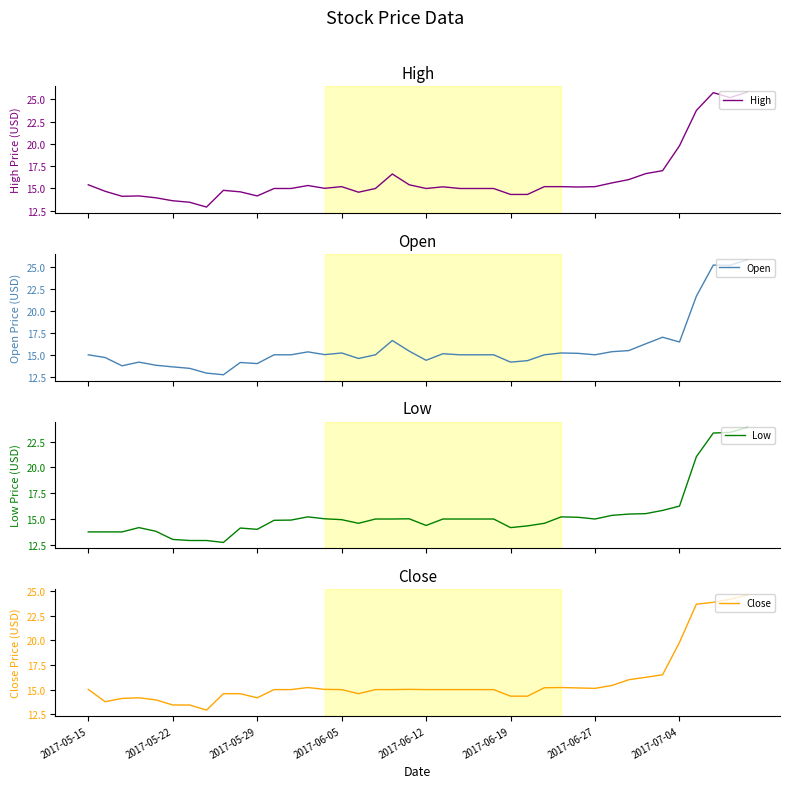

What is the lowest value of the High series?

12.9